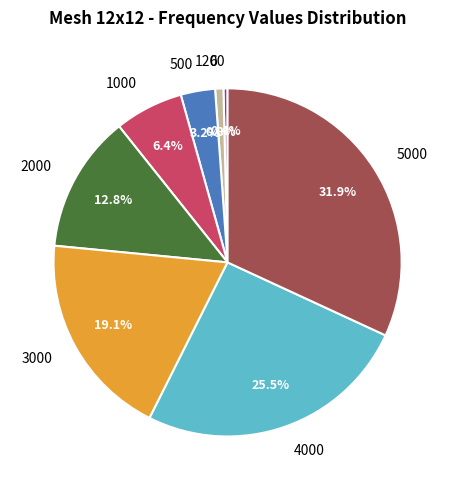

True or false: 2000 accounts for 25% of the total.

False